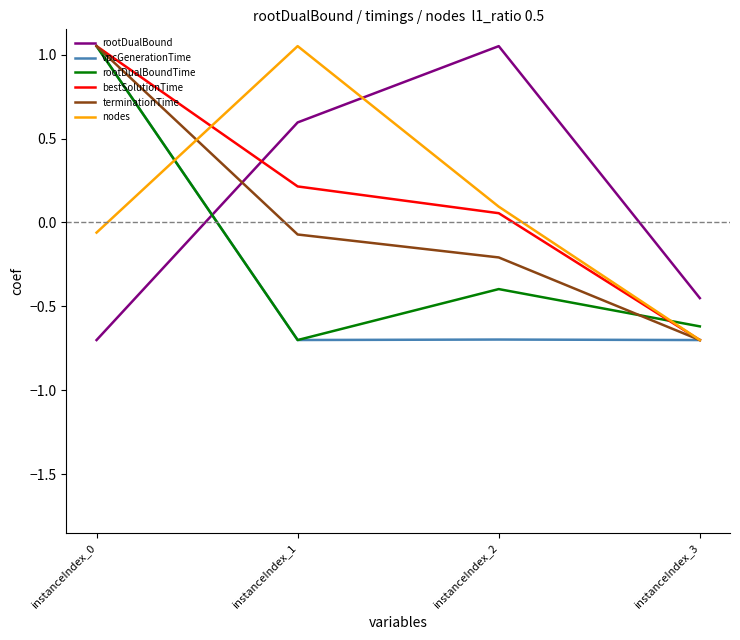

True or false: rootDualBound and vpcGenerationTime cross at least once.

True